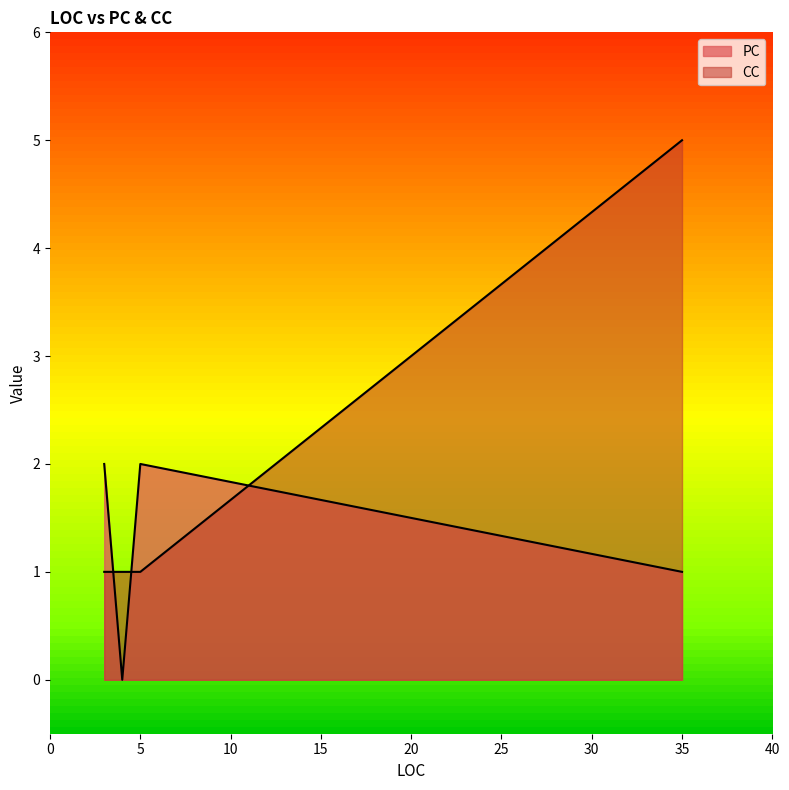

Which series has the largest total across all categories?

CC